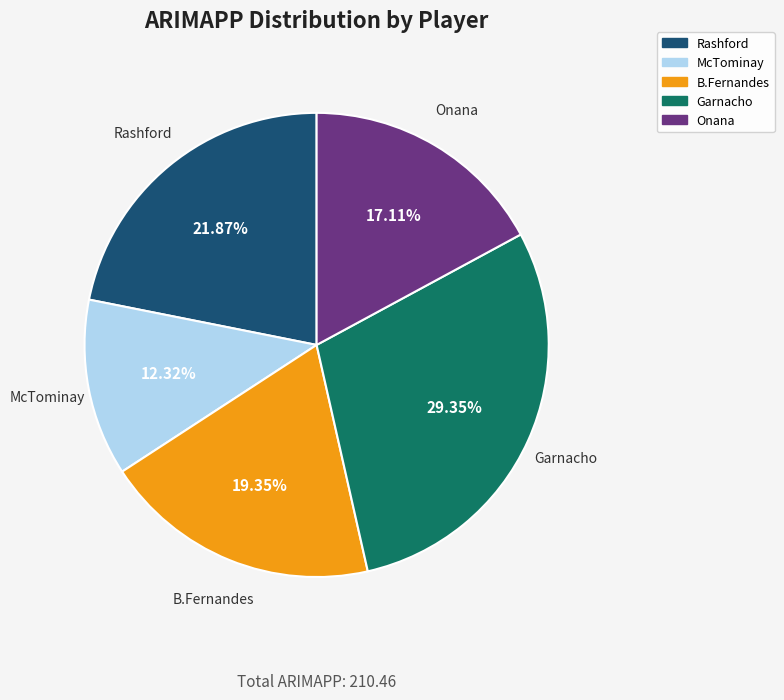

What percentage is the Rashford slice, to the nearest percent?

22%